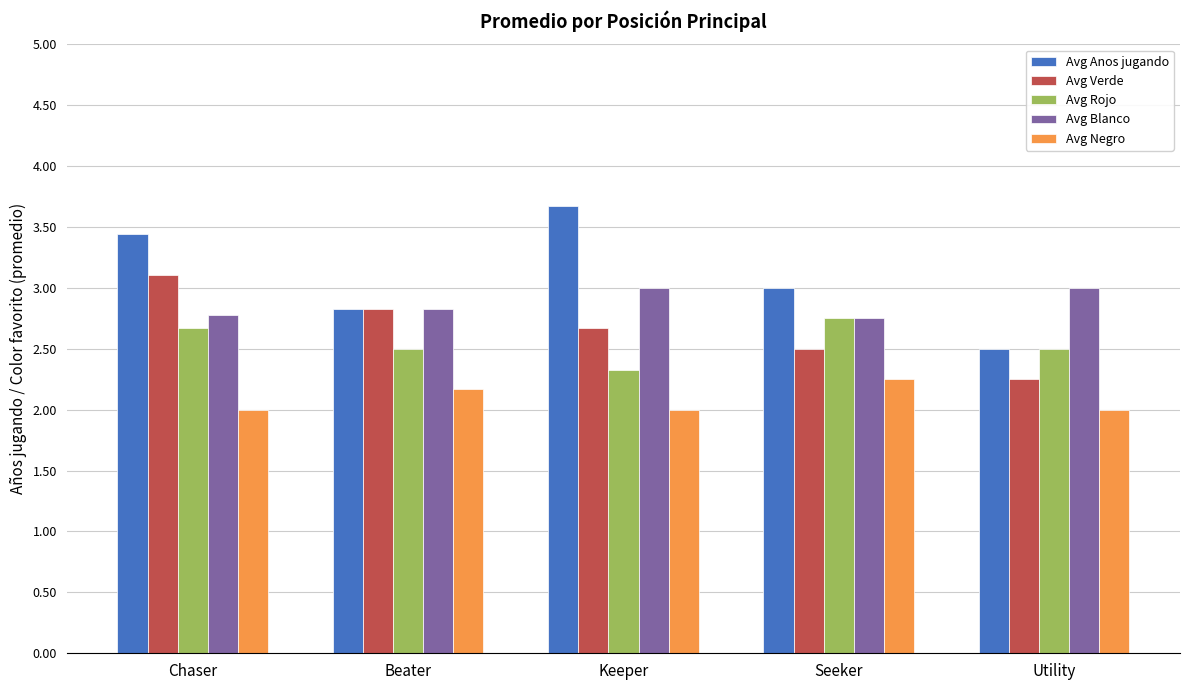

What is the highest value of the Avg Blanco series?

3.0